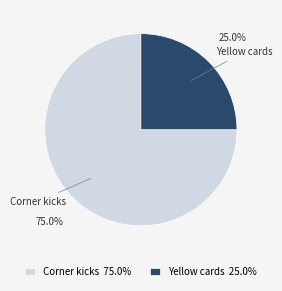

What is the total percentage of Corner kicks and Yellow cards?

100.0%